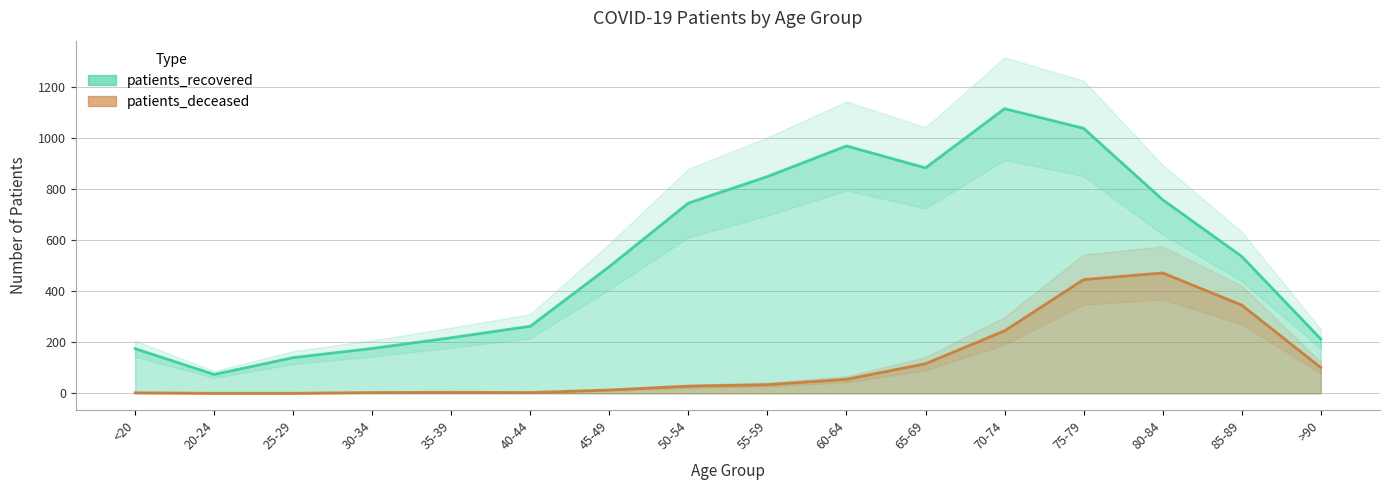

What is the spread (max minus min) of values at 50-54?

718